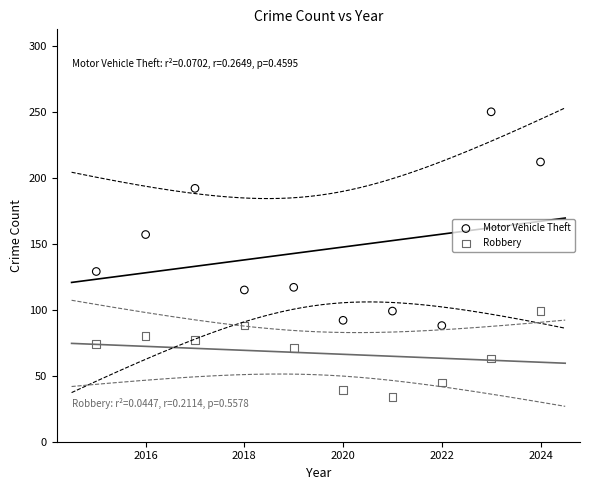

What are all the series names shown in the legend?

Motor Vehicle Theft, Robbery